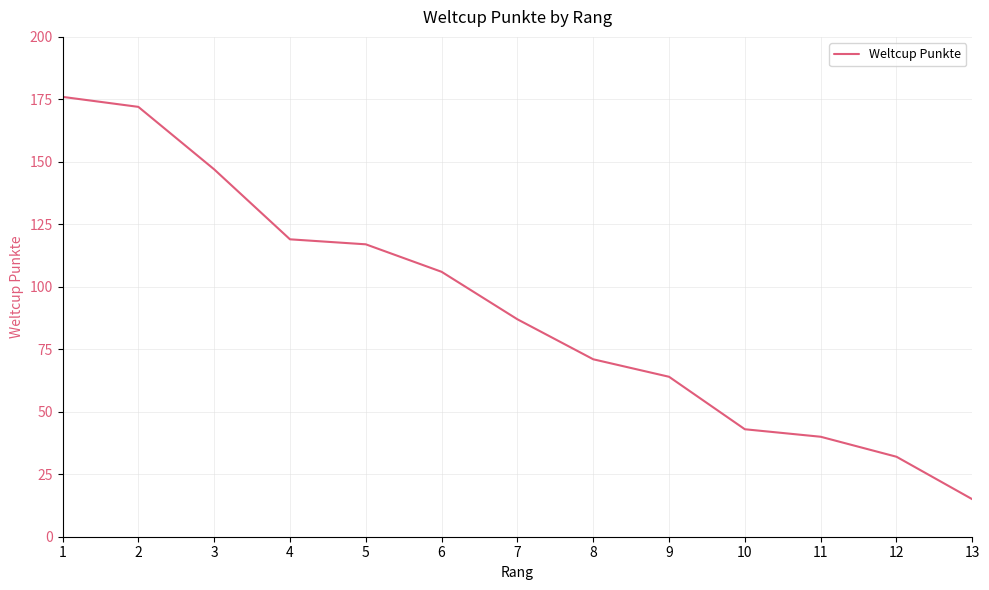

The value at 13 is 15. True or false?

True